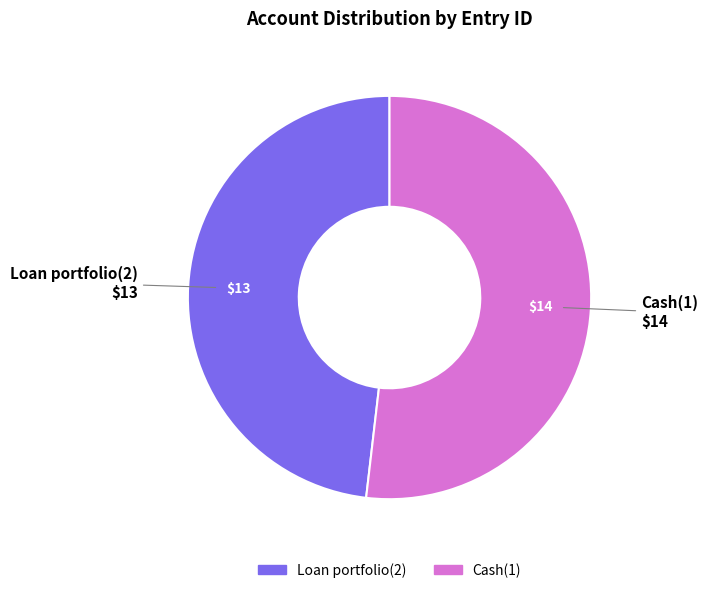

Which has a higher value, Cash(1) or Loan portfolio(2)?

Cash(1)